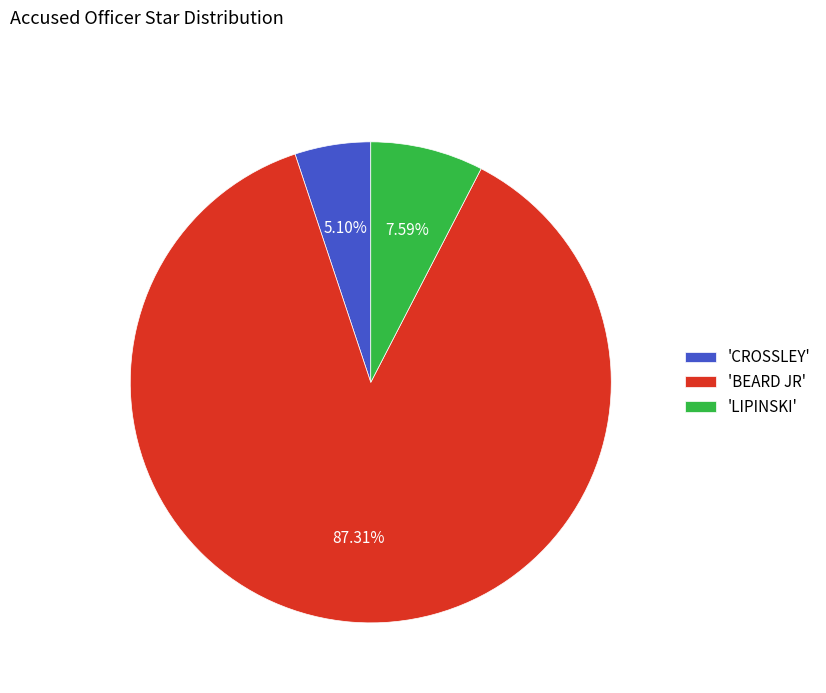

Is the sum of 'LIPINSKI' and 'CROSSLEY' greater than half?

No